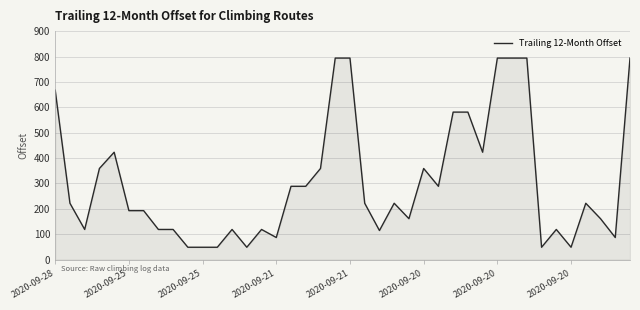

What is the difference between the maximum and minimum values?

745.1